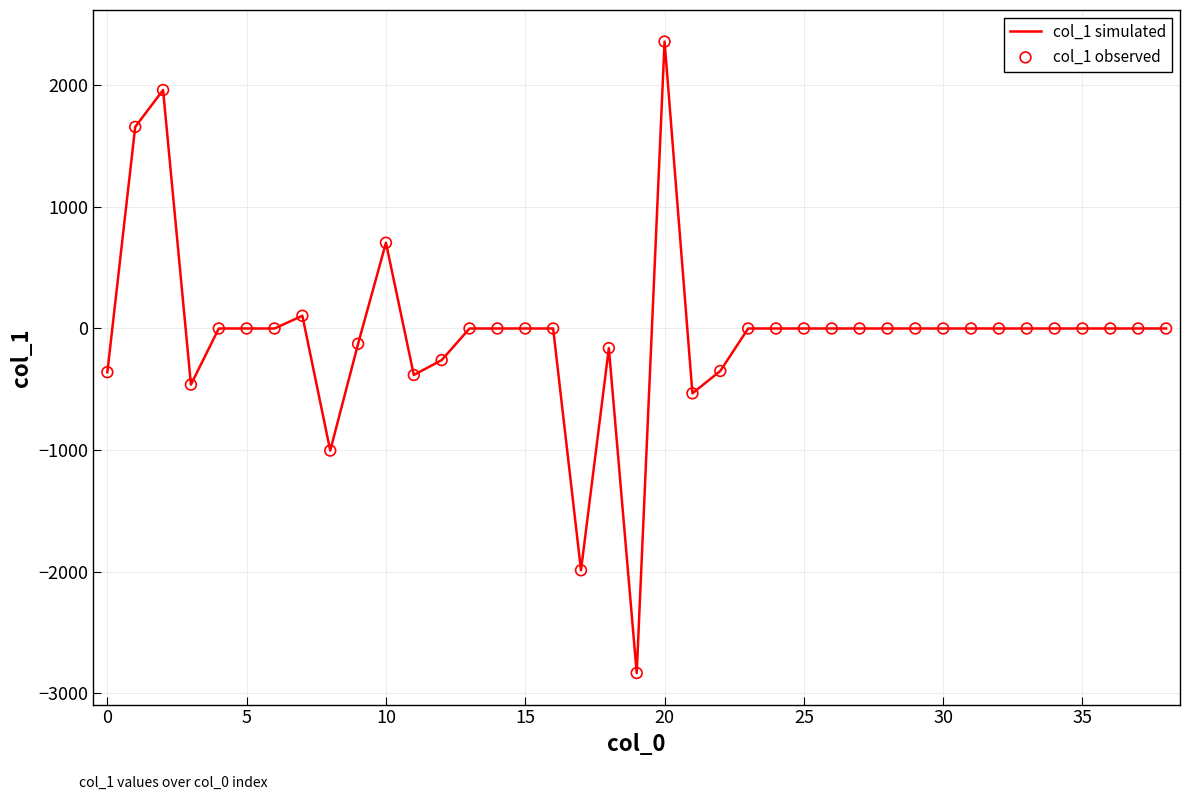

What is the maximum value shown in the chart?

2358.3